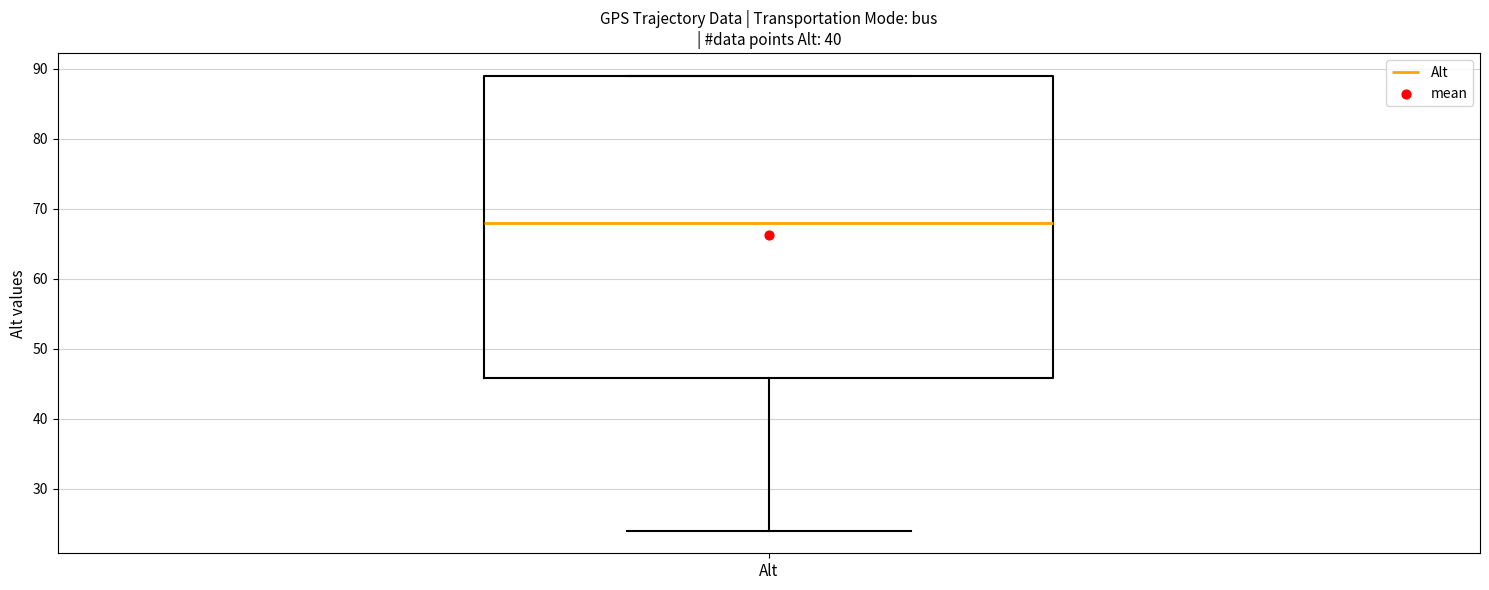

Transcribe this box plot: give where the median line is, the range the box spans, and where the two whiskers end, as read against the y-axis. The values are not printed on the chart, so give them approximately, as read against the axis.

median 68, box 46 to 89, whiskers 24 to 89